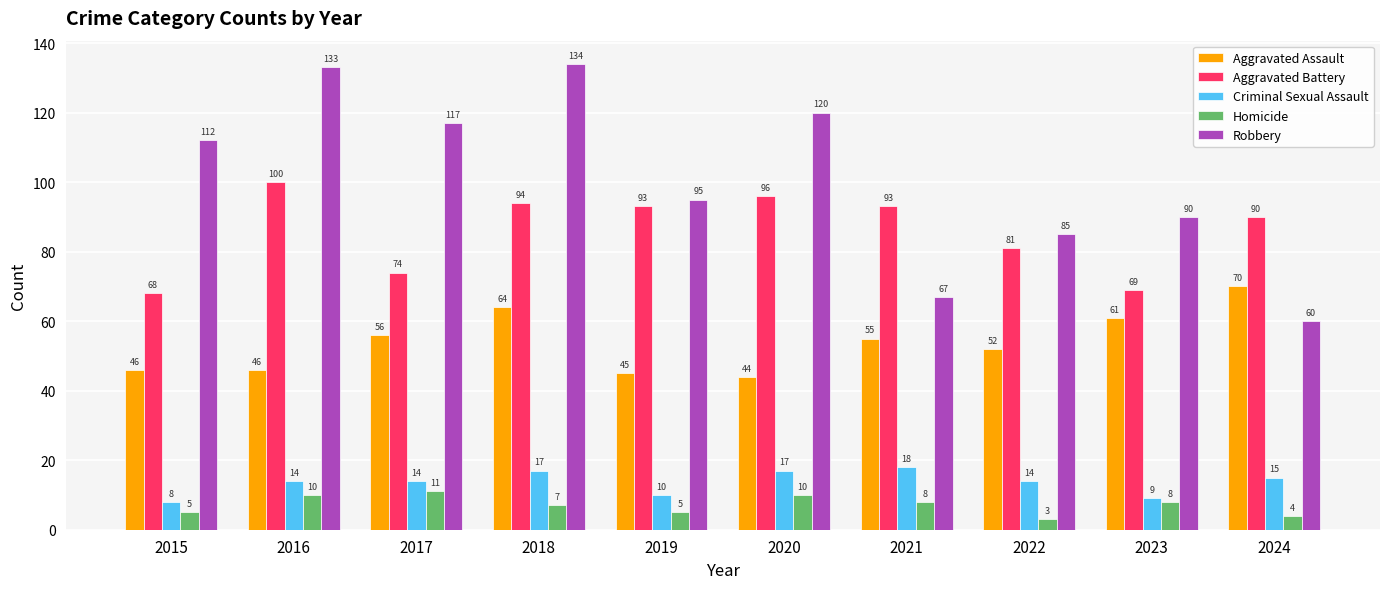

Is it true that Aggravated Assault equals 55 at 2021?

True